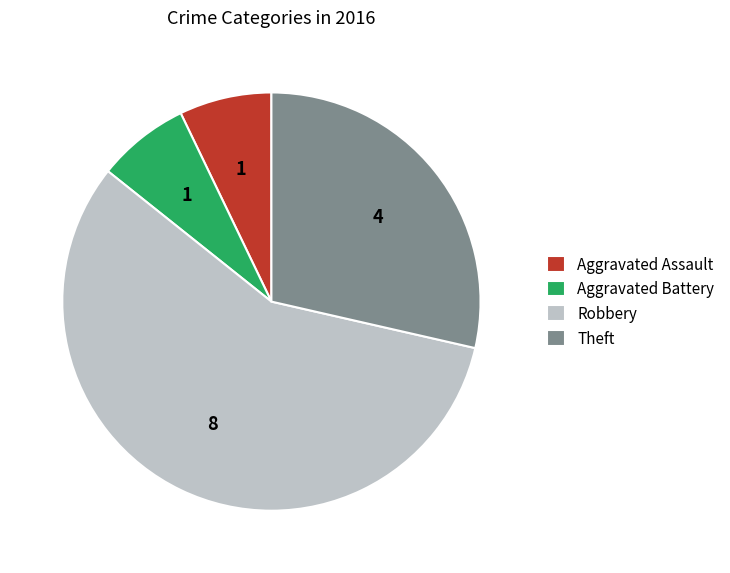

Approximately how many times larger is the value at Aggravated Assault compared to Aggravated Battery?

1.0